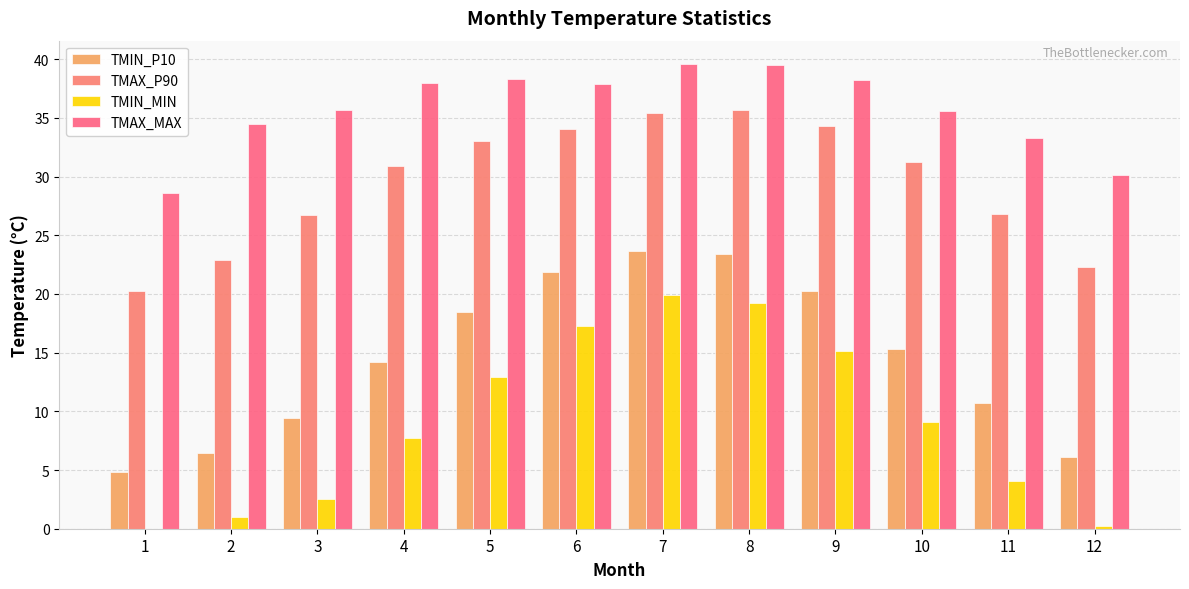

Rank the series by their maximum value, from lowest to highest.

TMIN_MIN, TMIN_P10, TMAX_P90, TMAX_MAX